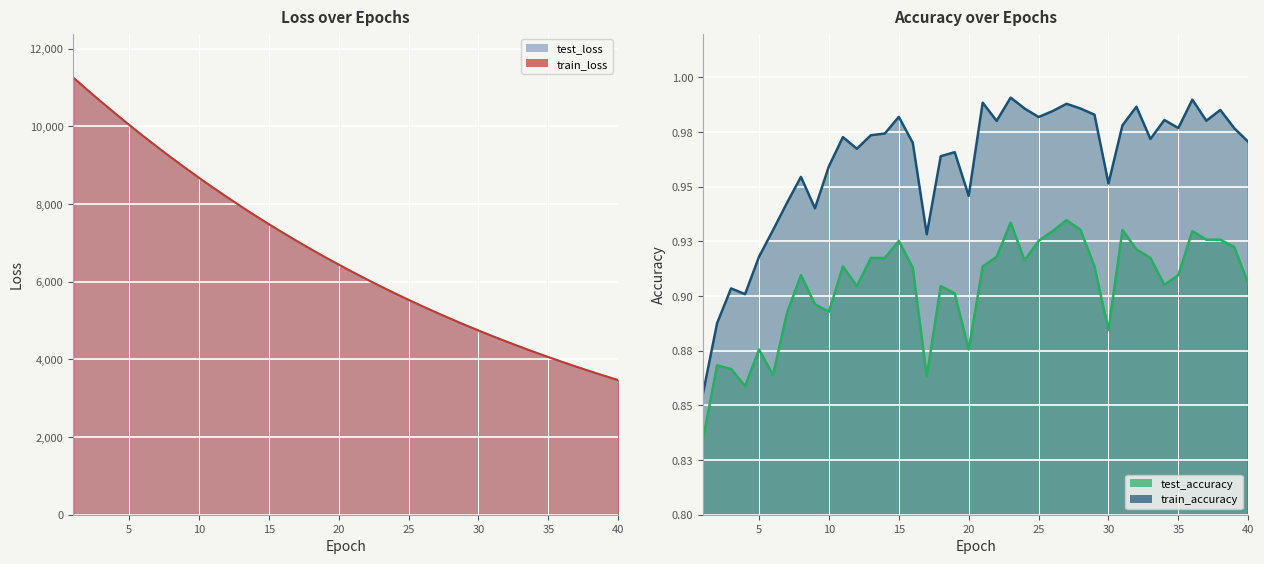

What is the highest value of the train_loss series?

11263.7